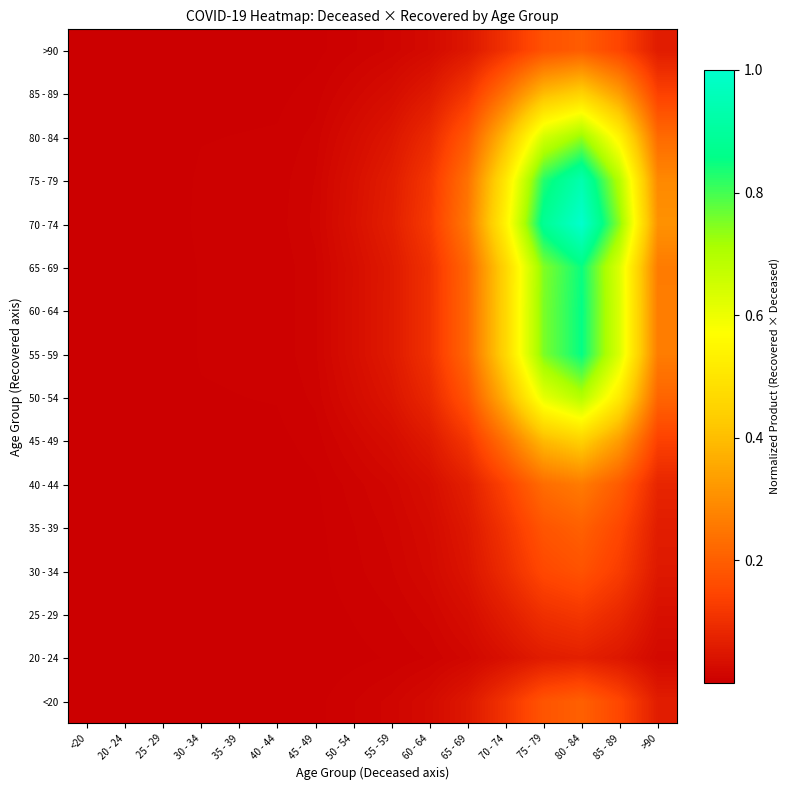

Reading left to right, list all the values displayed in this chart.

<20: <20=0.0	20 - 24=0.0	25 - 29=0.0	30 - 34=0.0	35 - 39=0.0	40 - 44=0.0	45 - 49=0.0	50 - 54=0.0	55 - 59=0.0	60 - 64=0.0	65 - 69=0.1	70 - 74=0.1	75 - 79=0.2	80 - 84=0.2	85 - 89=0.1	>90=0.1
20 - 24: <20=0.0	20 - 24=0.0	25 - 29=0.0	30 - 34=0.0	35 - 39=0.0	40 - 44=0.0	45 - 49=0.0	50 - 54=0.0	55 - 59=0.0	60 - 64=0.0	65 - 69=0.0	70 - 74=0.0	75 - 79=0.1	80 - 84=0.1	85 - 89=0.1	>90=0.0
25 - 29: <20=0.0	20 - 24=0.0	25 - 29=0.0	30 - 34=0.0	35 - 39=0.0	40 - 44=0.0	45 - 49=0.0	50 - 54=0.0	55 - 59=0.0	60 - 64=0.0	65 - 69=0.0	70 - 74=0.1	75 - 79=0.1	80 - 84=0.1	85 - 89=0.1	>90=0.0
30 - 34: <20=0.0	20 - 24=0.0	25 - 29=0.0	30 - 34=0.0	35 - 39=0.0	40 - 44=0.0	45 - 49=0.0	50 - 54=0.0	55 - 59=0.0	60 - 64=0.0	65 - 69=0.0	70 - 74=0.1	75 - 79=0.2	80 - 84=0.2	85 - 89=0.1	>90=0.1
35 - 39: <20=0.0	20 - 24=0.0	25 - 29=0.0	30 - 34=0.0	35 - 39=0.0	40 - 44=0.0	45 - 49=0.0	50 - 54=0.0	55 - 59=0.0	60 - 64=0.0	65 - 69=0.1	70 - 74=0.1	75 - 79=0.2	80 - 84=0.2	85 - 89=0.2	>90=0.1
40 - 44: <20=0.0	20 - 24=0.0	25 - 29=0.0	30 - 34=0.0	35 - 39=0.0	40 - 44=0.0	45 - 49=0.0	50 - 54=0.0	55 - 59=0.0	60 - 64=0.0	65 - 69=0.1	70 - 74=0.1	75 - 79=0.2	80 - 84=0.3	85 - 89=0.2	>90=0.1
45 - 49: <20=0.0	20 - 24=0.0	25 - 29=0.0	30 - 34=0.0	35 - 39=0.0	40 - 44=0.0	45 - 49=0.0	50 - 54=0.0	55 - 59=0.0	60 - 64=0.1	65 - 69=0.1	70 - 74=0.2	75 - 79=0.4	80 - 84=0.4	85 - 89=0.3	>90=0.1
50 - 54: <20=0.0	20 - 24=0.0	25 - 29=0.0	30 - 34=0.0	35 - 39=0.0	40 - 44=0.0	45 - 49=0.0	50 - 54=0.0	55 - 59=0.0	60 - 64=0.1	65 - 69=0.2	70 - 74=0.4	75 - 79=0.6	80 - 84=0.7	85 - 89=0.5	>90=0.2
55 - 59: <20=0.0	20 - 24=0.0	25 - 29=0.0	30 - 34=0.0	35 - 39=0.0	40 - 44=0.0	45 - 49=0.0	50 - 54=0.0	55 - 59=0.1	60 - 64=0.1	65 - 69=0.2	70 - 74=0.5	75 - 79=0.8	80 - 84=0.9	85 - 89=0.6	>90=0.3
60 - 64: <20=0.0	20 - 24=0.0	25 - 29=0.0	30 - 34=0.0	35 - 39=0.0	40 - 44=0.0	45 - 49=0.0	50 - 54=0.0	55 - 59=0.1	60 - 64=0.1	65 - 69=0.2	70 - 74=0.5	75 - 79=0.8	80 - 84=0.9	85 - 89=0.6	>90=0.3
65 - 69: <20=0.0	20 - 24=0.0	25 - 29=0.0	30 - 34=0.0	35 - 39=0.0	40 - 44=0.0	45 - 49=0.0	50 - 54=0.0	55 - 59=0.1	60 - 64=0.1	65 - 69=0.2	70 - 74=0.5	75 - 79=0.7	80 - 84=0.8	85 - 89=0.6	>90=0.3
70 - 74: <20=0.0	20 - 24=0.0	25 - 29=0.0	30 - 34=0.0	35 - 39=0.0	40 - 44=0.0	45 - 49=0.0	50 - 54=0.0	55 - 59=0.1	60 - 64=0.1	65 - 69=0.3	70 - 74=0.5	75 - 79=0.9	80 - 84=1.0	85 - 89=0.7	>90=0.3
75 - 79: <20=0.0	20 - 24=0.0	25 - 29=0.0	30 - 34=0.0	35 - 39=0.0	40 - 44=0.0	45 - 49=0.0	50 - 54=0.0	55 - 59=0.1	60 - 64=0.1	65 - 69=0.2	70 - 74=0.5	75 - 79=0.8	80 - 84=0.9	85 - 89=0.7	>90=0.3
80 - 84: <20=0.0	20 - 24=0.0	25 - 29=0.0	30 - 34=0.0	35 - 39=0.0	40 - 44=0.0	45 - 49=0.0	50 - 54=0.0	55 - 59=0.0	60 - 64=0.1	65 - 69=0.2	70 - 74=0.4	75 - 79=0.6	80 - 84=0.7	85 - 89=0.5	>90=0.2
85 - 89: <20=0.0	20 - 24=0.0	25 - 29=0.0	30 - 34=0.0	35 - 39=0.0	40 - 44=0.0	45 - 49=0.0	50 - 54=0.0	55 - 59=0.0	60 - 64=0.1	65 - 69=0.1	70 - 74=0.2	75 - 79=0.4	80 - 84=0.4	85 - 89=0.3	>90=0.1
>90: <20=0.0	20 - 24=0.0	25 - 29=0.0	30 - 34=0.0	35 - 39=0.0	40 - 44=0.0	45 - 49=0.0	50 - 54=0.0	55 - 59=0.0	60 - 64=0.0	65 - 69=0.0	70 - 74=0.1	75 - 79=0.2	80 - 84=0.2	85 - 89=0.1	>90=0.1